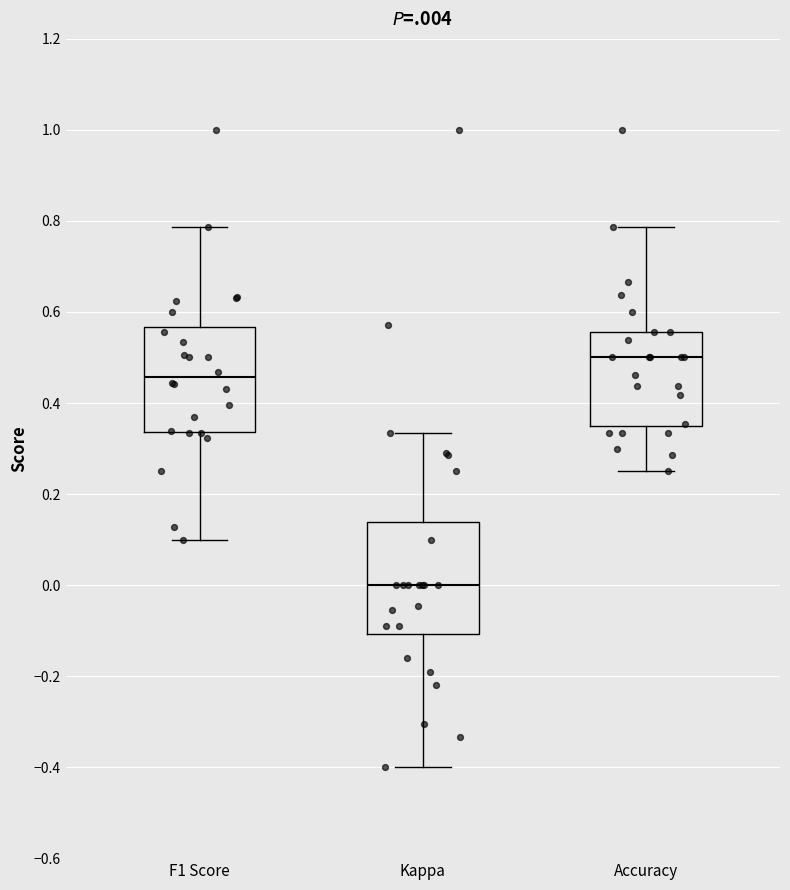

Reading left to right, transcribe this box plot: for each box, give where its median line is, the range the box spans, and where its two whiskers end, as read against the y-axis. The values are not printed on the chart, so give them approximately, as read against the axis.

F1 Score: median 0.46, box 0.34 to 0.56, whiskers 0.10 to 0.78
Kappa: median 0.00, box -0.10 to 0.14, whiskers -0.40 to 0.34
Accuracy: median 0.50, box 0.34 to 0.56, whiskers 0.26 to 0.78